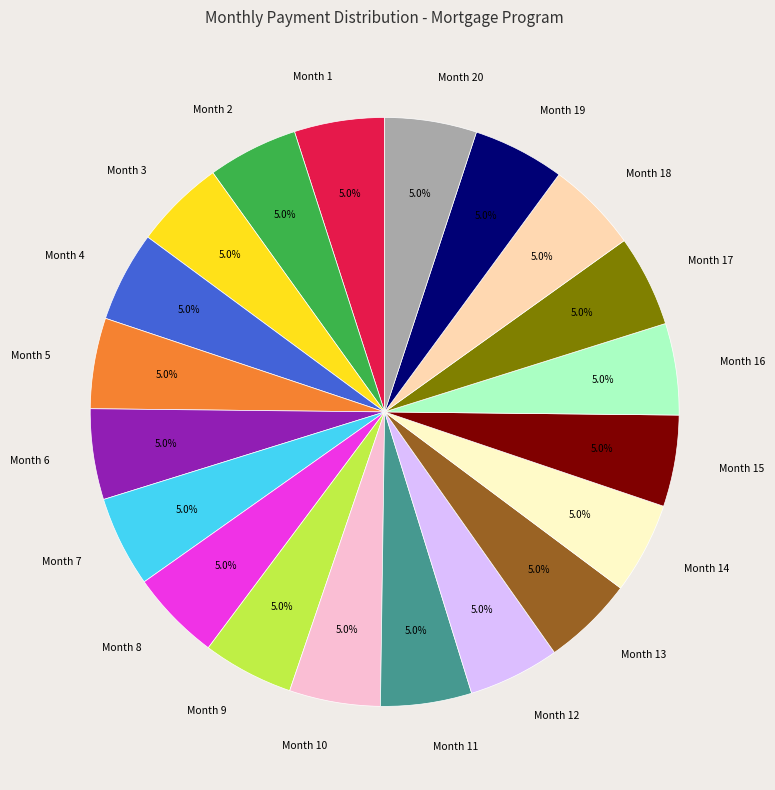

To the nearest percent, what percentage of the pie is Month 2?

5%